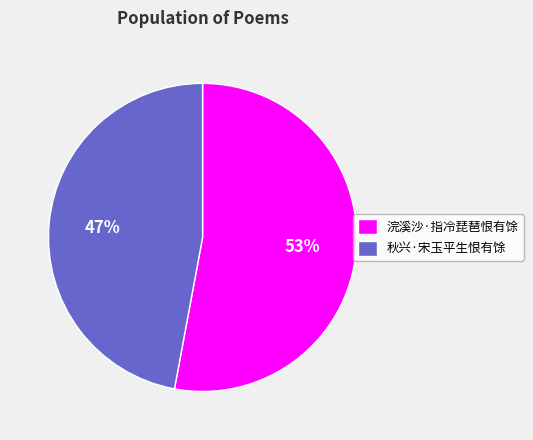

To the nearest percent, what is the difference between the 秋兴·宋玉平生恨有馀 and 浣溪沙·指冷琵琶恨有馀 slice percentages?

6%